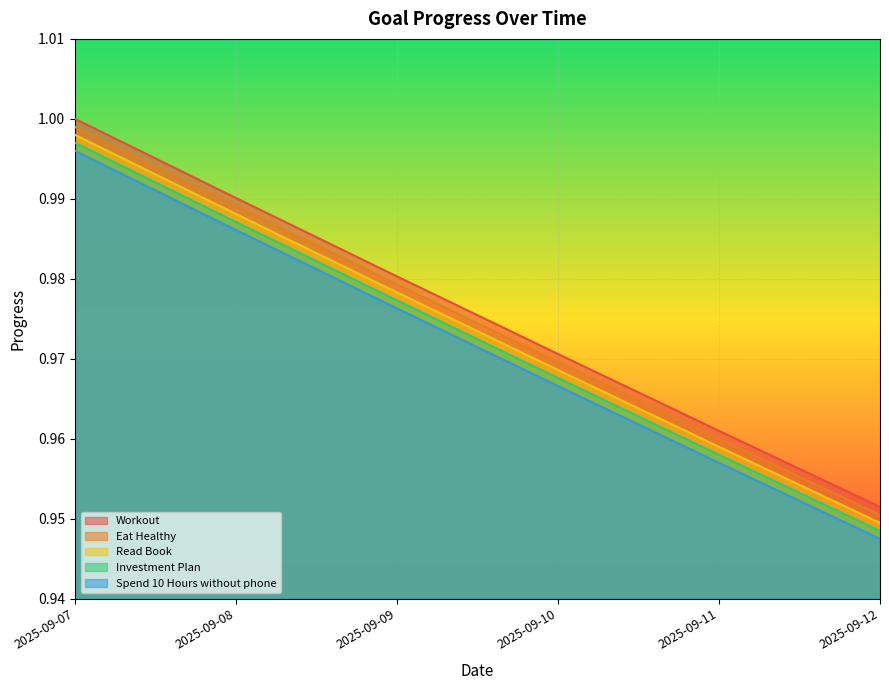

True or false: Eat Healthy and Workout intersect in this chart.

False